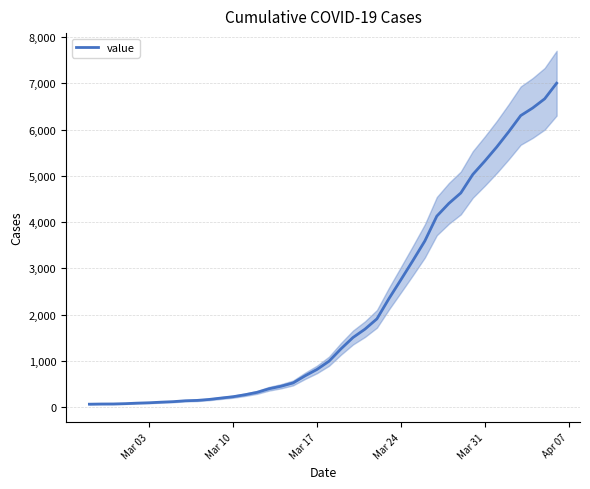

What is the value of the 12th point from the left?

197